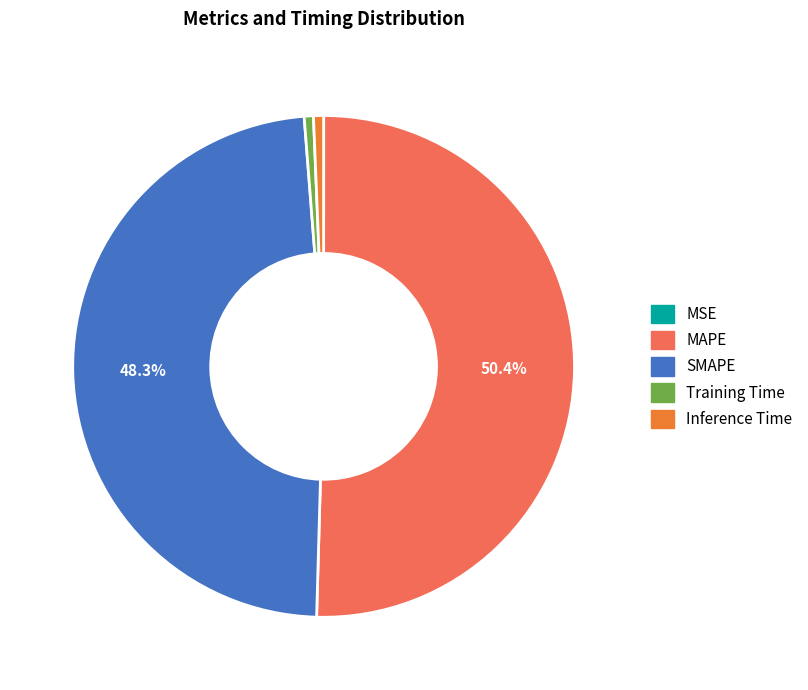

Is it true that Training Time is 11% of the pie?

False